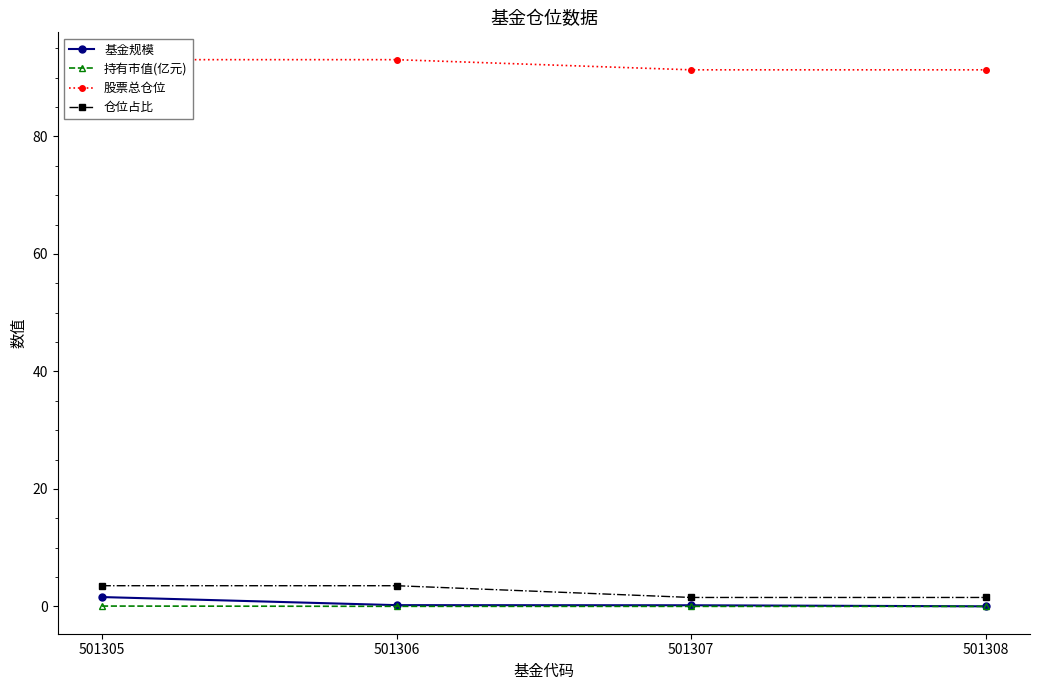

What is the sum of the 持有市值(亿元) values at 501306 and 501305?

0.1